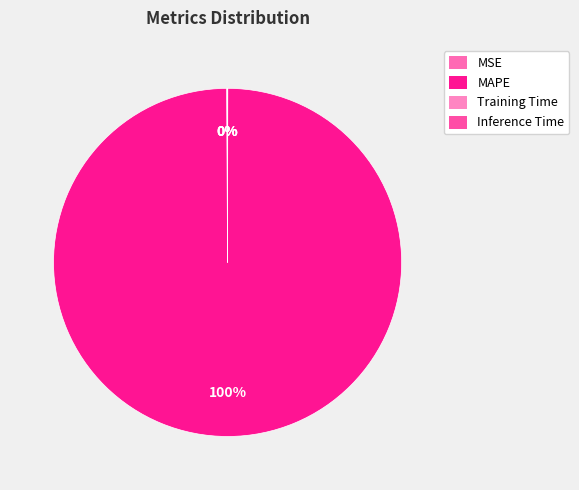

Is it true that Inference Time is 6% of the pie?

False